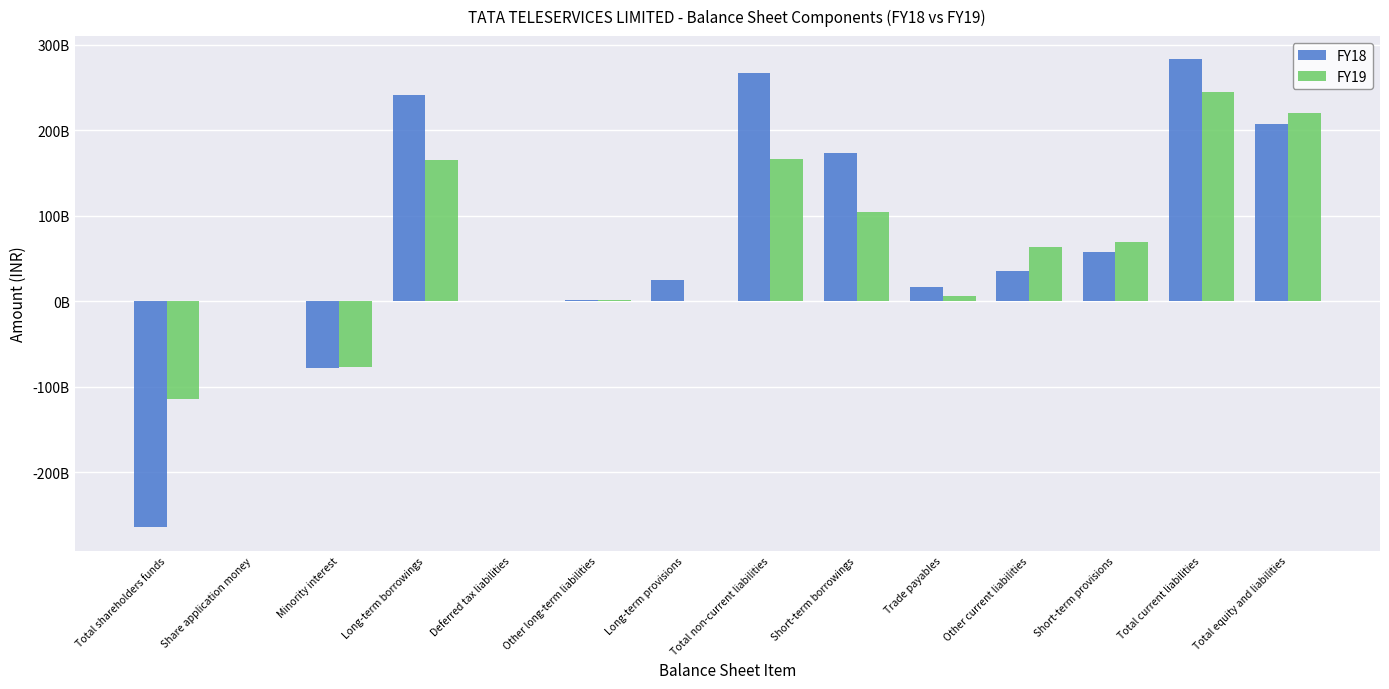

Are the bars horizontal?

No